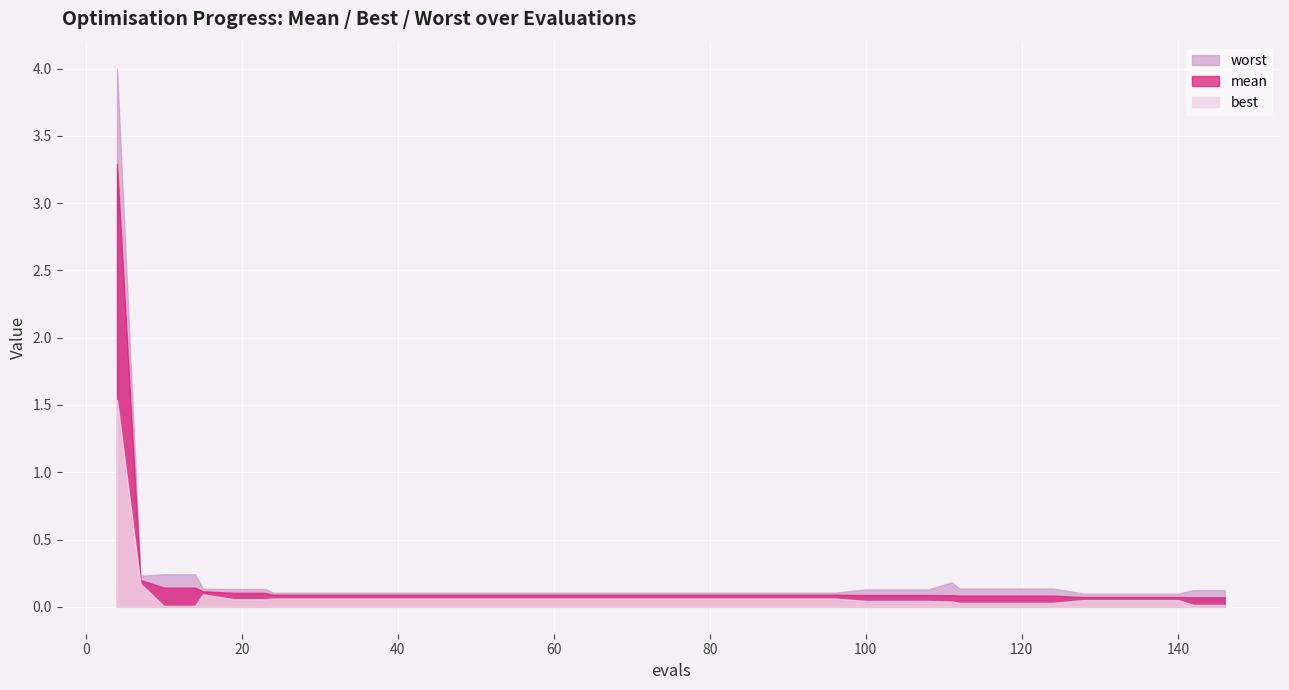

List the series in order of their peak value, highest first.

worst, mean, best